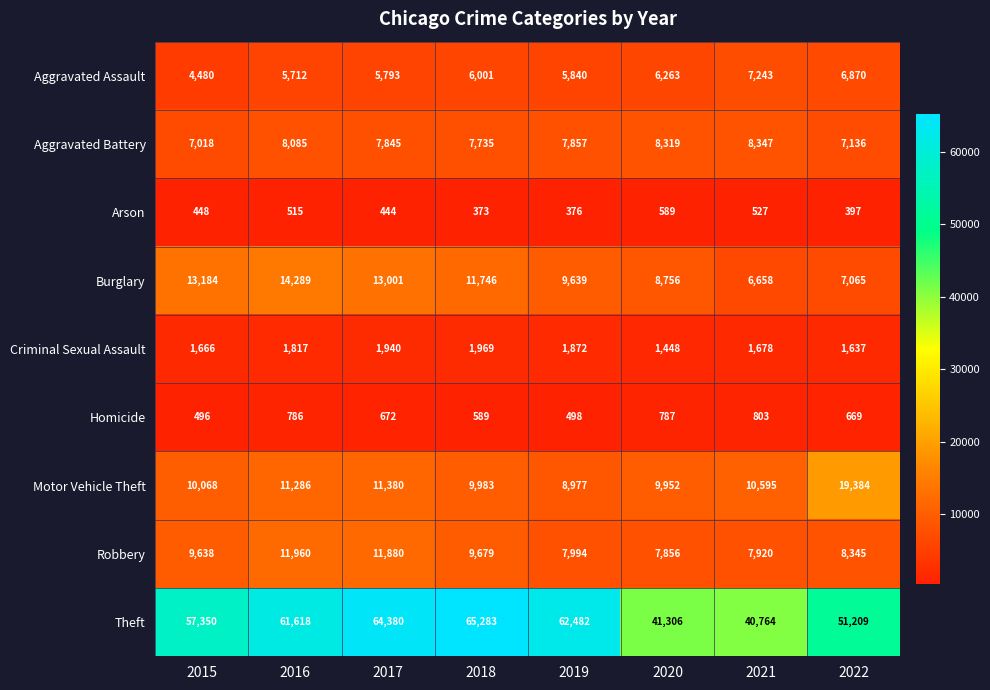

At 2015, list the series in order from largest to smallest.

Theft, Burglary, Motor Vehicle Theft, Robbery, Aggravated Battery, Aggravated Assault, Criminal Sexual Assault, Homicide, Arson